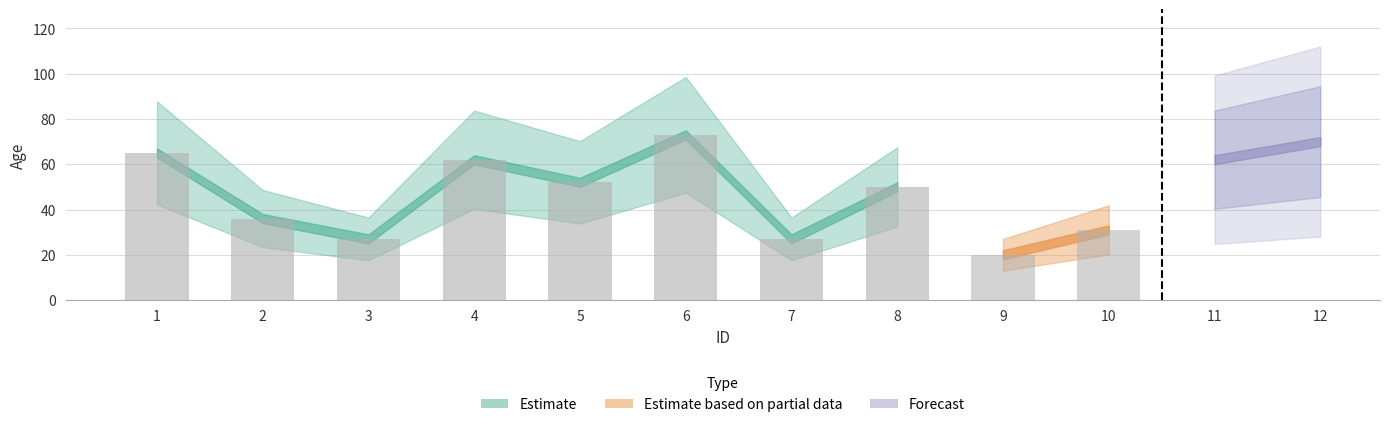

What is the difference between the maximum and second lowest values?

46